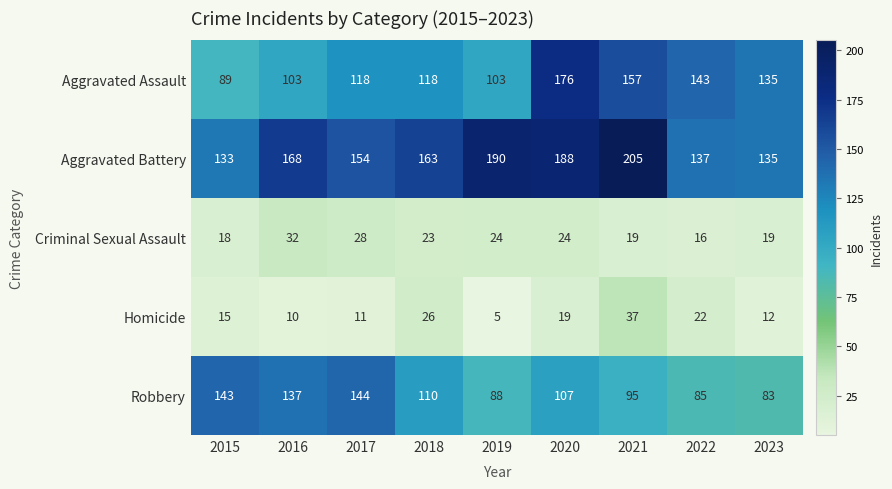

What is the spread (max minus min) of values at 2021?

186